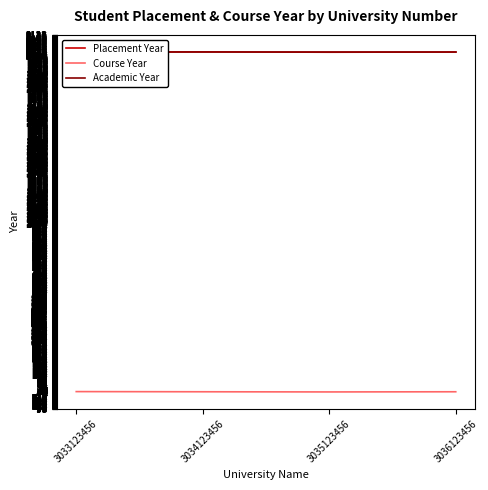

What is the average value of the Placement Year series?

2022